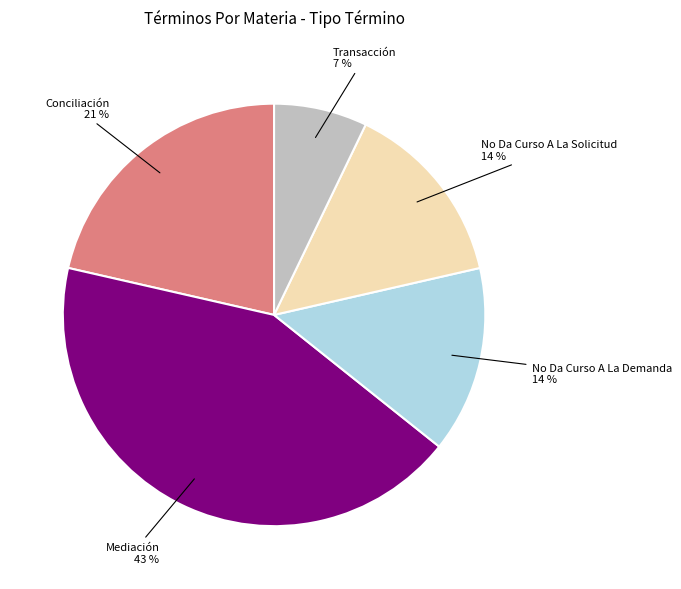

How many segments does this pie chart have?

5